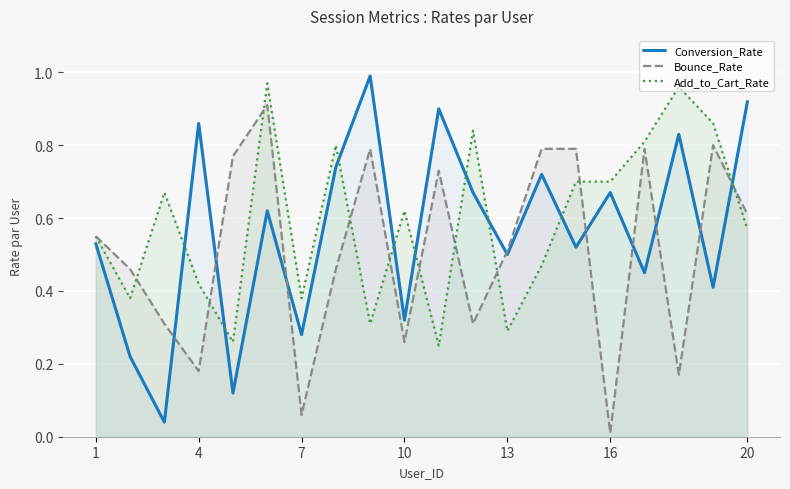

How many intersections are there between Conversion_Rate and Bounce_Rate?

9